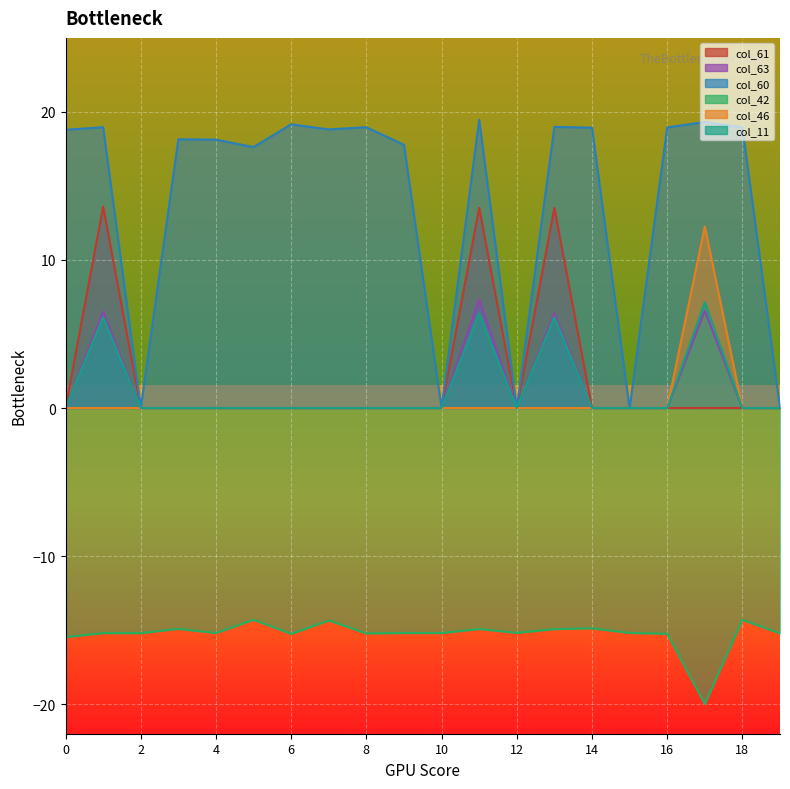

What is the greatest value displayed?

19.5